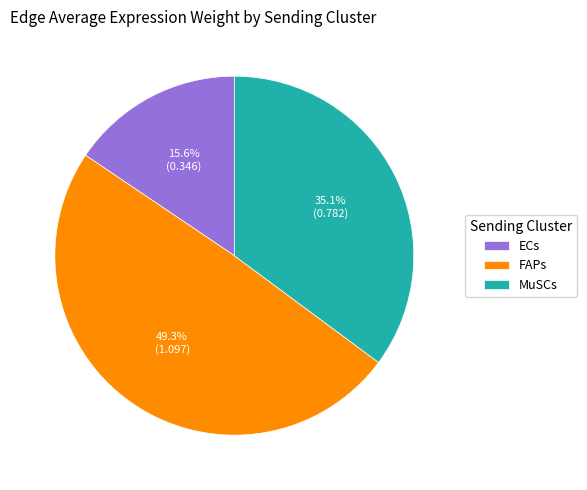

How many segments does this pie chart have?

3